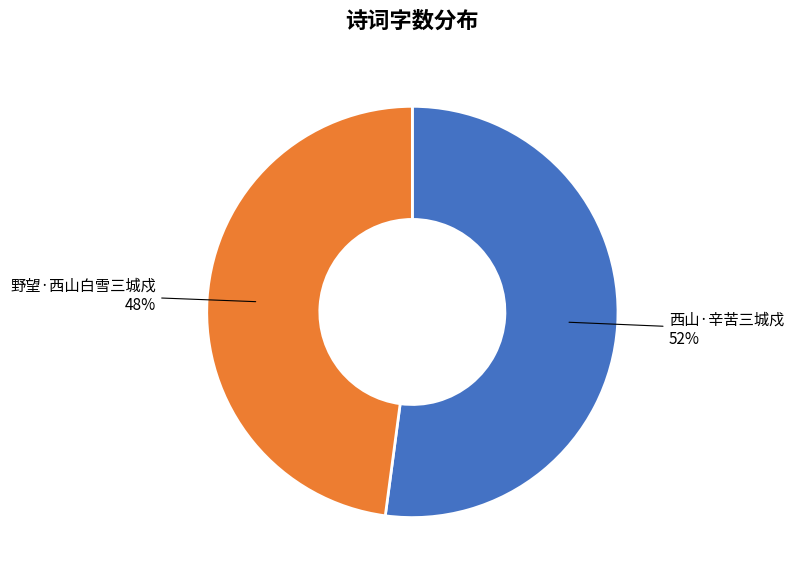

Count the number of slices in the pie.

2